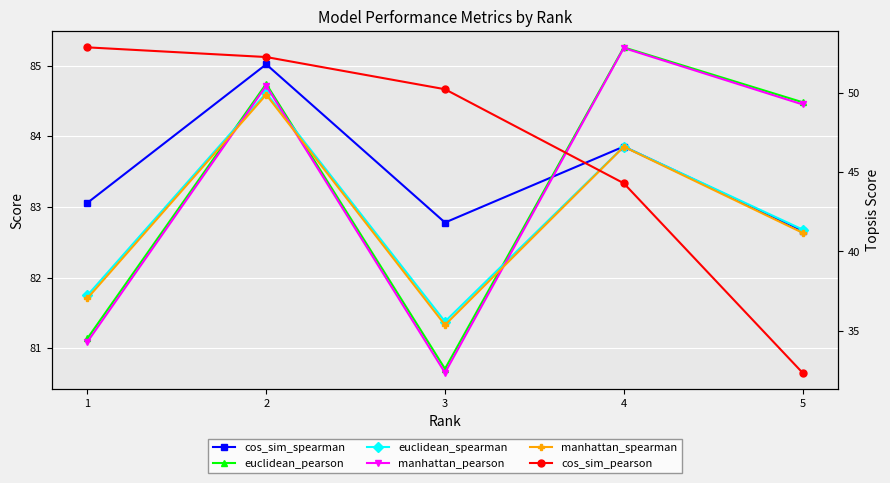

Is it true that manhattan_pearson equals 81.1 at 1?

True